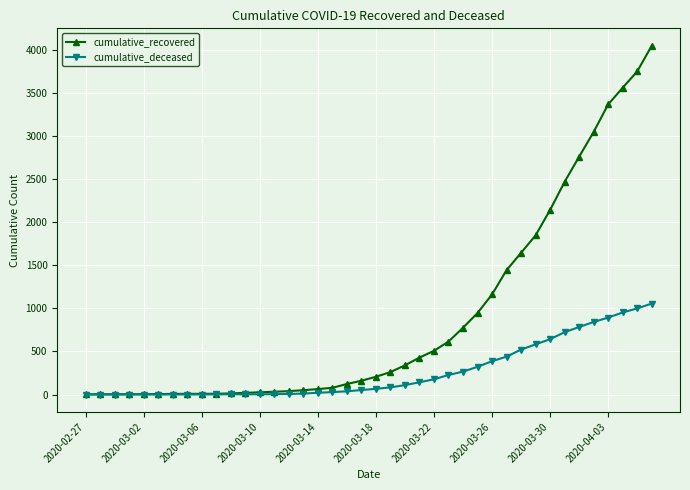

Does the chart have visible grid lines?

Yes